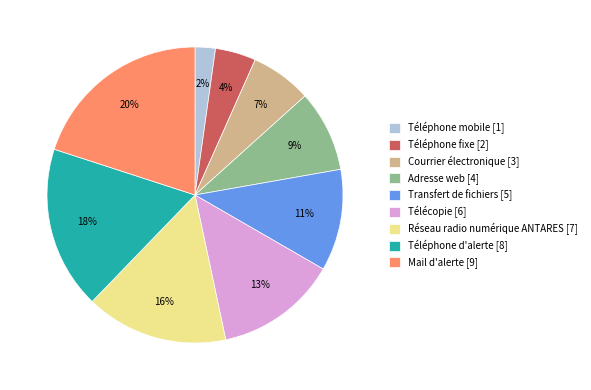

What is the smallest slice in the pie chart?

Téléphone mobile